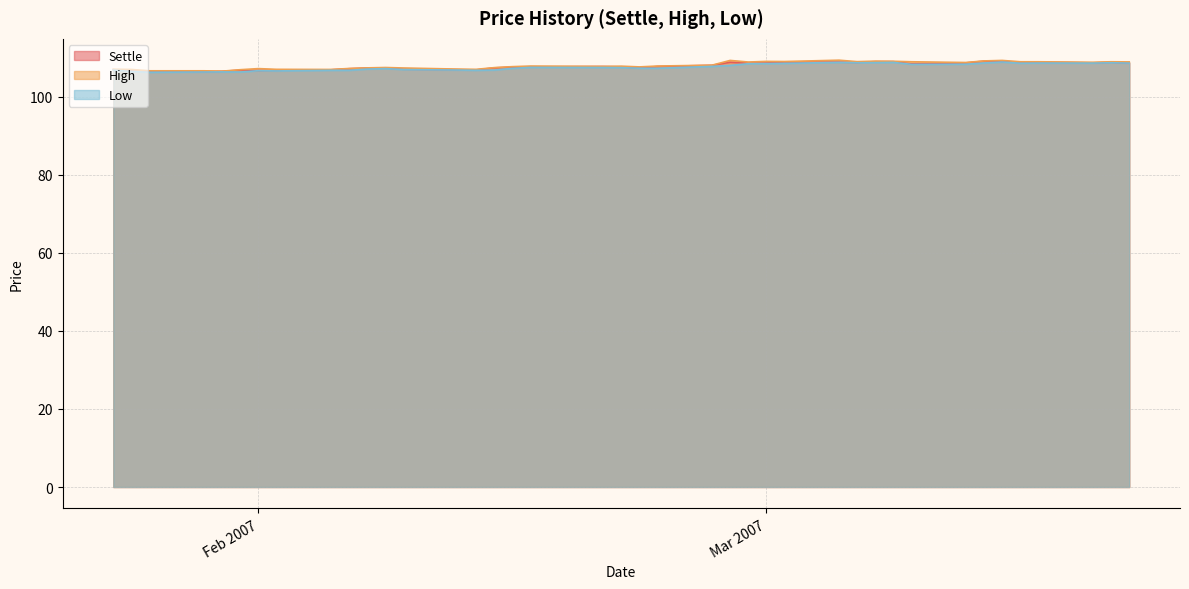

What is the average value of the Low series?

107.6